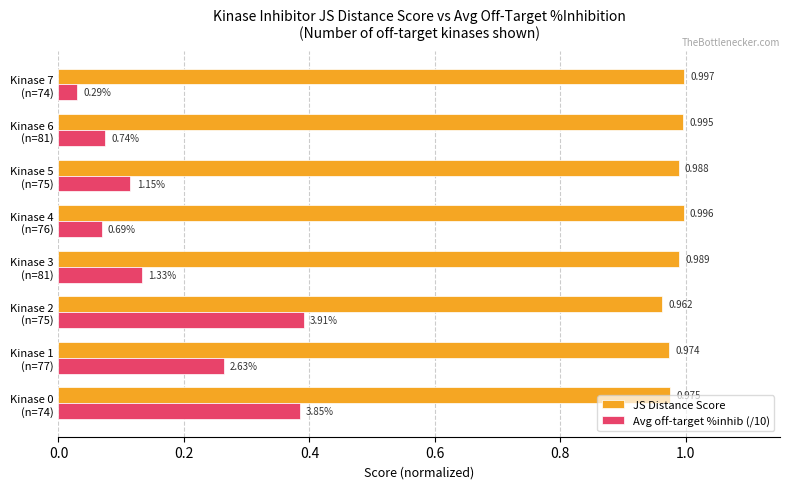

Which series has the largest total across all categories?

JS Distance Score